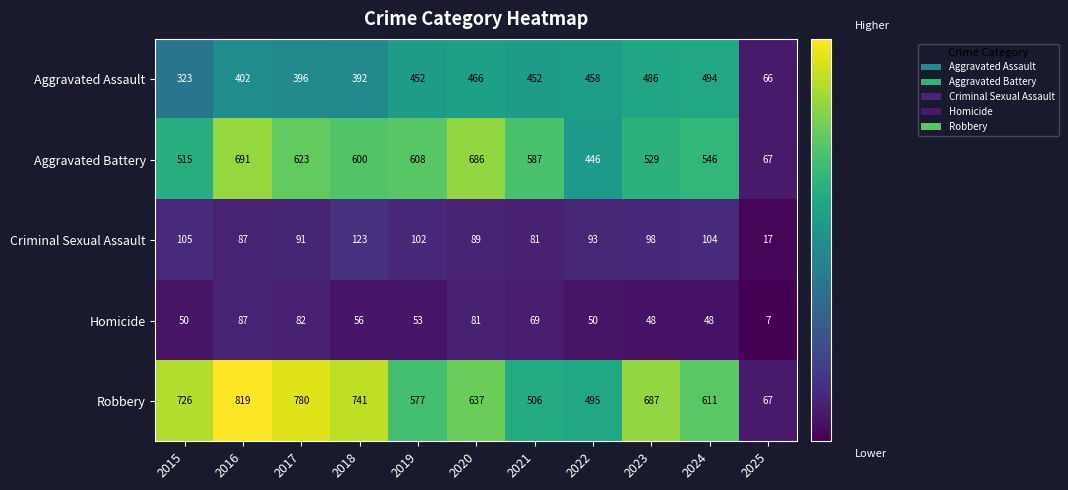

The value of Aggravated Battery at 2019 is 1014. True or false?

False